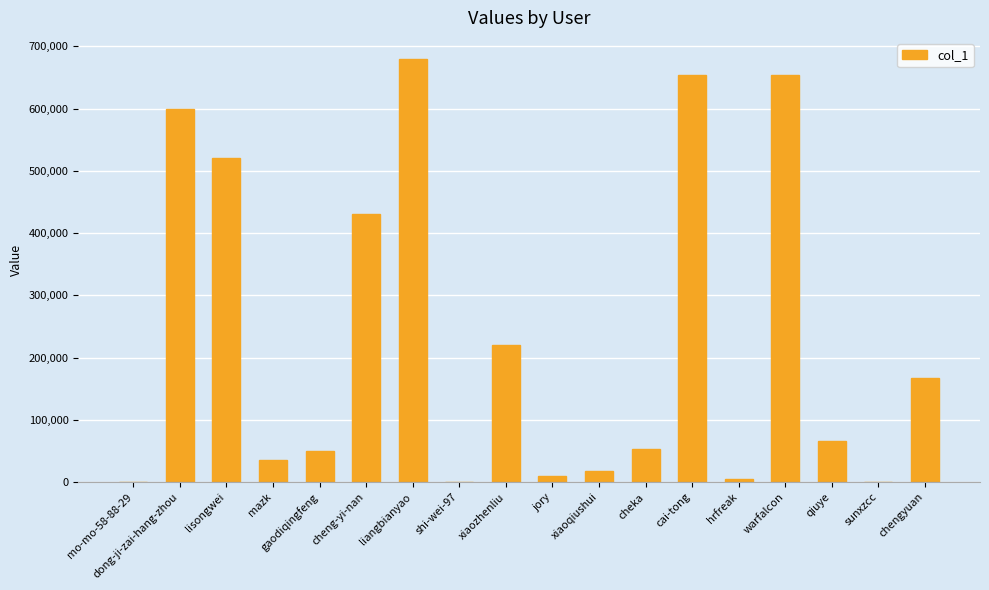

Read the value at chengyuan.

166978